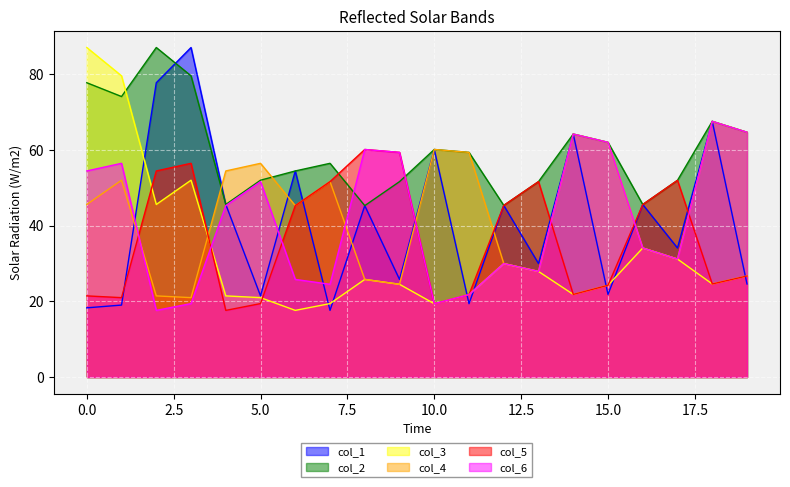

How many lines are shown in the chart?

6